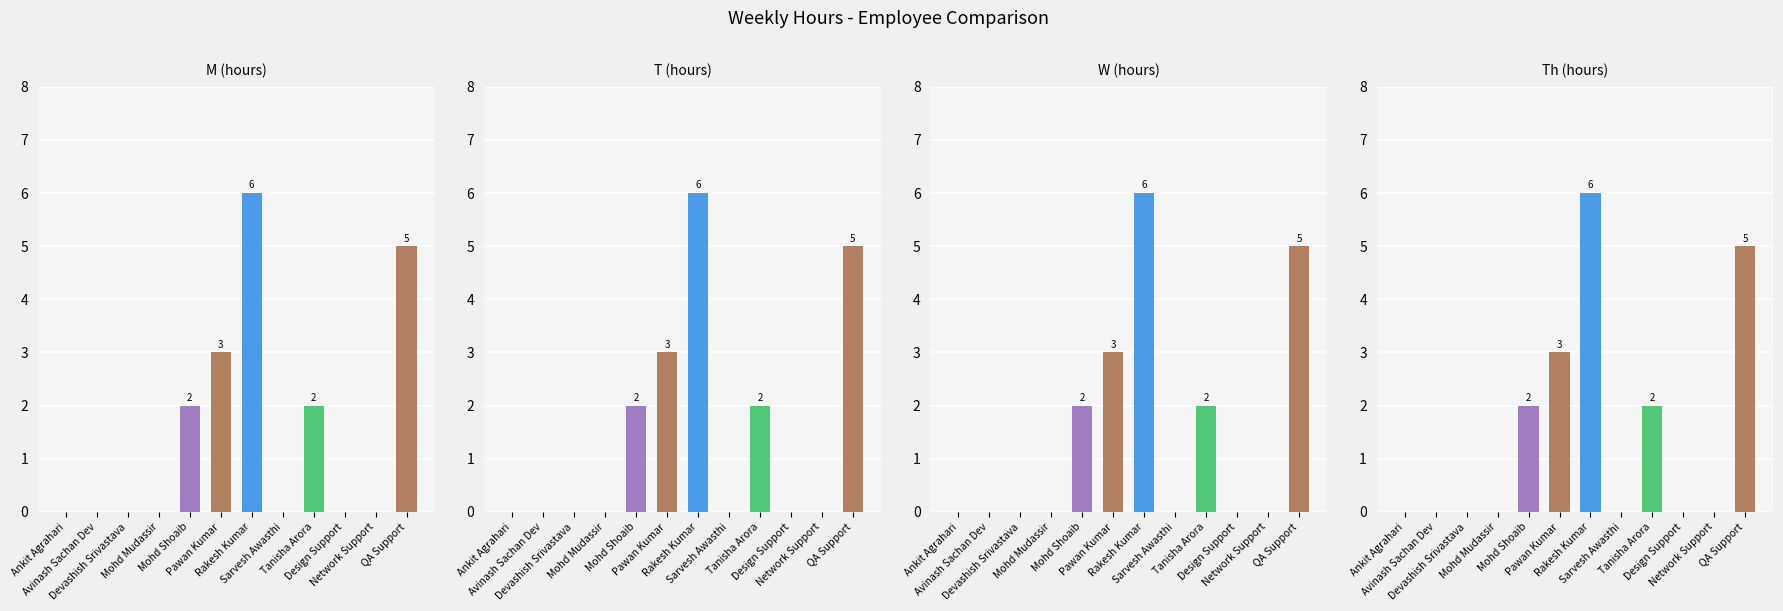

Is it true that W equals 0 at Ankit Agrahari?

True